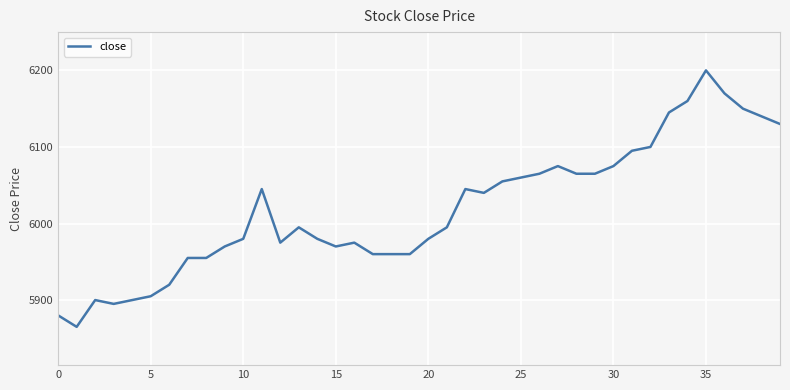

What is the smallest value displayed?

5865